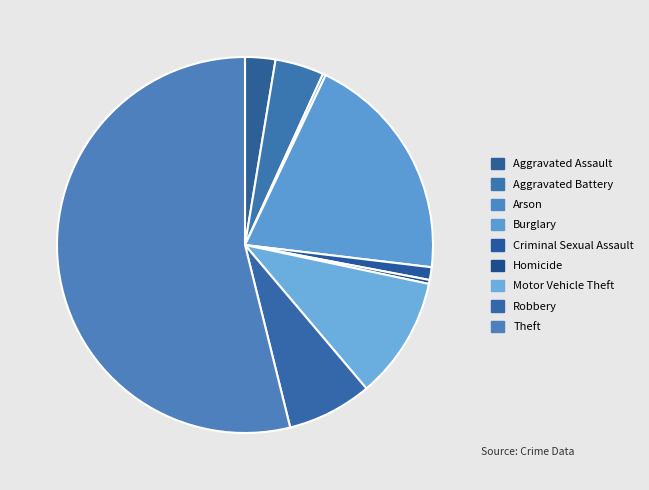

What portion of the pie excludes Aggravated Assault?

97.4%